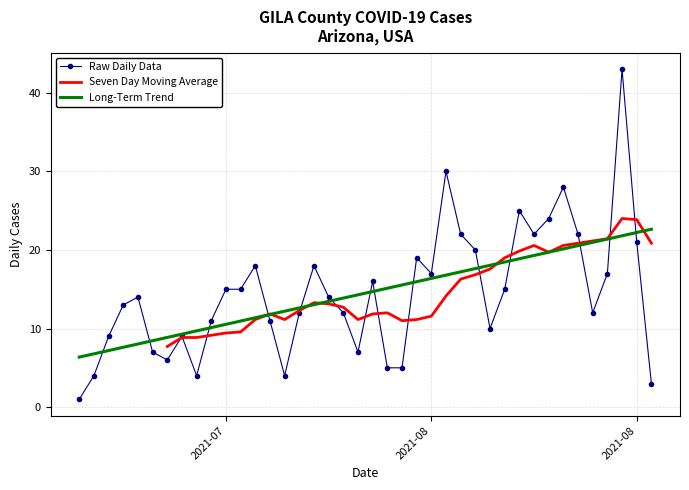

True or false: the data shows 3 at 2021-08-18.

True